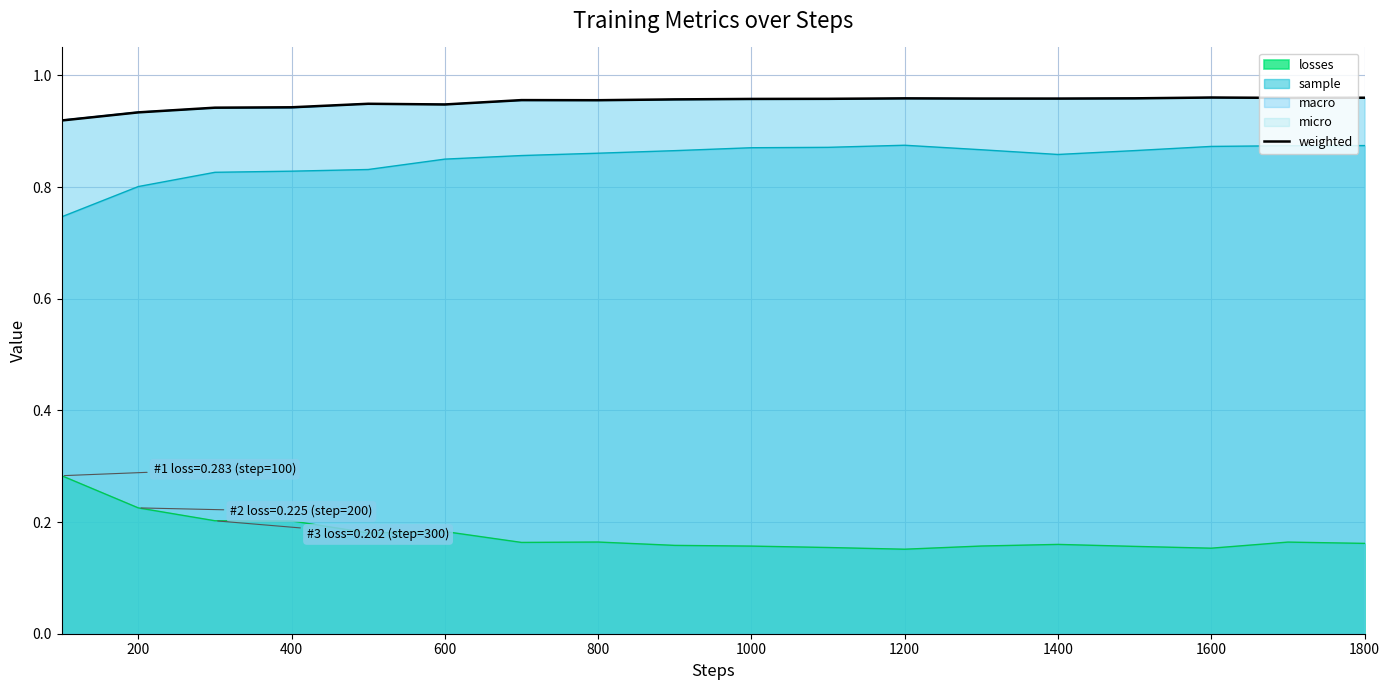

Is it true that weighted equals 0.3 at 1000?

False